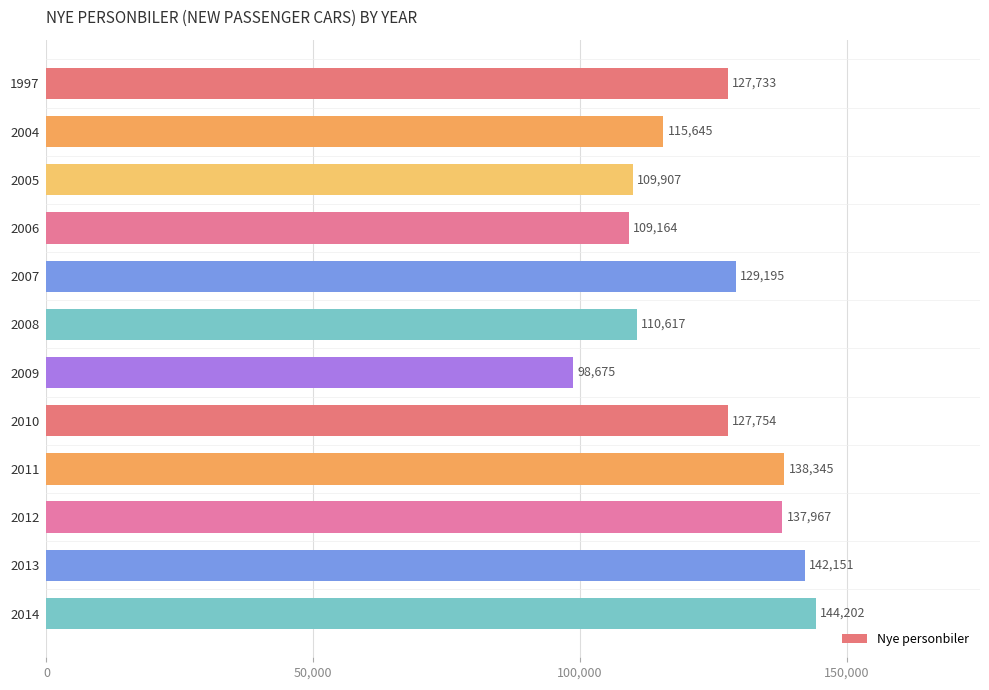

True or false: the data shows 62162 at 2007.

False